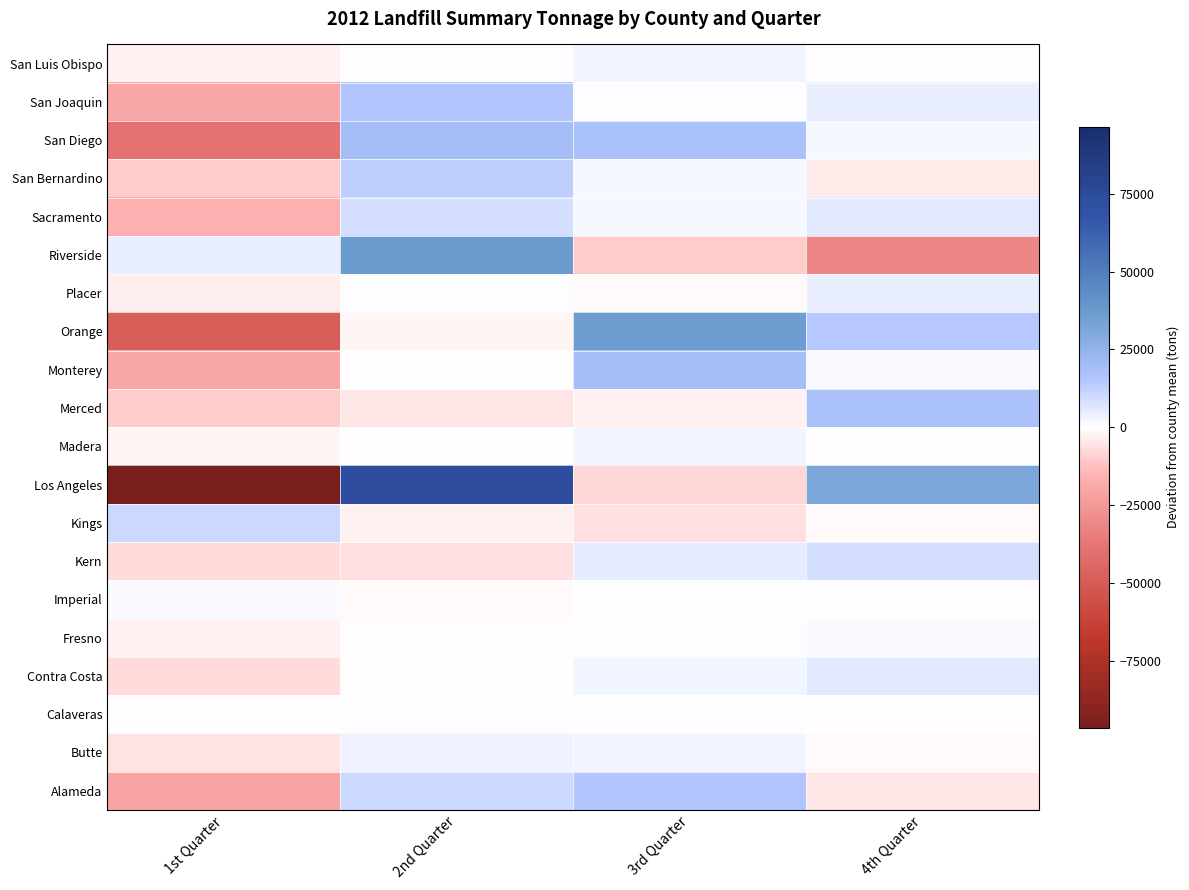

Reading left to right, extract all data points from this chart.

Alameda: 1st Quarter=-20466.5	2nd Quarter=10142.5	3rd Quarter=15110.5	4th Quarter=-4786.5
Butte: 1st Quarter=-5749.5	2nd Quarter=3668.5	3rd Quarter=2996.5	4th Quarter=-915.5
Calaveras: 1st Quarter=-336.2	2nd Quarter=151.8	3rd Quarter=283.8	4th Quarter=-99.2
Contra Costa: 1st Quarter=-7237.8	2nd Quarter=-725.8	3rd Quarter=2299.2	4th Quarter=5664.2
Fresno: 1st Quarter=-2400.2	2nd Quarter=725.8	3rd Quarter=226.8	4th Quarter=1447.8
Imperial: 1st Quarter=1232.2	2nd Quarter=-876.8	3rd Quarter=343.2	4th Quarter=-698.8
Kern: 1st Quarter=-7246.2	2nd Quarter=-6396.2	3rd Quarter=4948.8	4th Quarter=8693.8
Kings: 1st Quarter=10286.5	2nd Quarter=-2387.5	3rd Quarter=-6598.5	4th Quarter=-1300.5
Los Angeles: 1st Quarter=-96581.8	2nd Quarter=73169.2	3rd Quarter=-8071.8	4th Quarter=31484.2
Madera: 1st Quarter=-1775.5	2nd Quarter=-383.5	3rd Quarter=2283.5	4th Quarter=-124.5
Merced: 1st Quarter=-10244.8	2nd Quarter=-4960.8	3rd Quarter=-2773.8	4th Quarter=17979.2
Monterey: 1st Quarter=-20149.0	2nd Quarter=-170.0	3rd Quarter=18987.0	4th Quarter=1332.0
Orange: 1st Quarter=-48819.2	2nd Quarter=-2018.2	3rd Quarter=36011.8	4th Quarter=14825.8
Placer: 1st Quarter=-3201.0	2nd Quarter=425.0	3rd Quarter=-1400.0	4th Quarter=4176.0
Riverside: 1st Quarter=4401.5	2nd Quarter=37044.5	3rd Quarter=-10222.5	4th Quarter=-31223.5
Sacramento: 1st Quarter=-16262.0	2nd Quarter=8432.0	3rd Quarter=2206.0	4th Quarter=5624.0
San Bernardino: 1st Quarter=-10425.8	2nd Quarter=12898.2	3rd Quarter=1713.2	4th Quarter=-4185.8
San Diego: 1st Quarter=-38911.8	2nd Quarter=19329.2	3rd Quarter=17359.2	4th Quarter=2223.2
San Joaquin: 1st Quarter=-19719.2	2nd Quarter=15251.8	3rd Quarter=664.8	4th Quarter=3802.8
San Luis Obispo: 1st Quarter=-2930.2	2nd Quarter=11.8	3rd Quarter=2707.8	4th Quarter=210.8